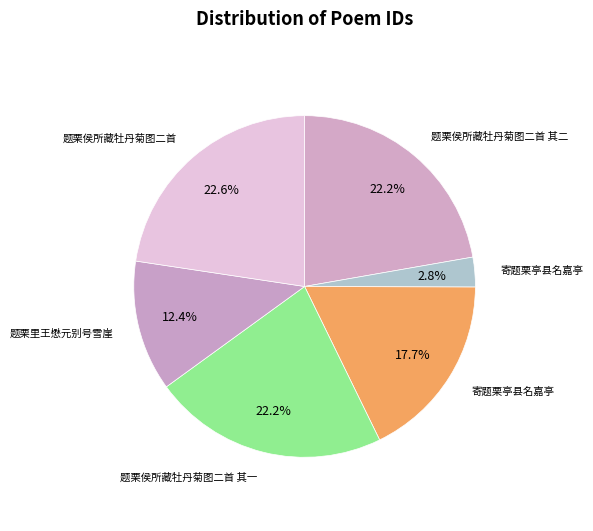

Rank the categories by value from highest to lowest.

题栗侯所藏牡丹菊图二首, 题栗侯所藏牡丹菊图二首 其二, 题栗侯所藏牡丹菊图二首 其一, 寄题栗亭县名嘉亭, 题栗里王懋元别号雪崖, 寄题栗亭县名嘉亭